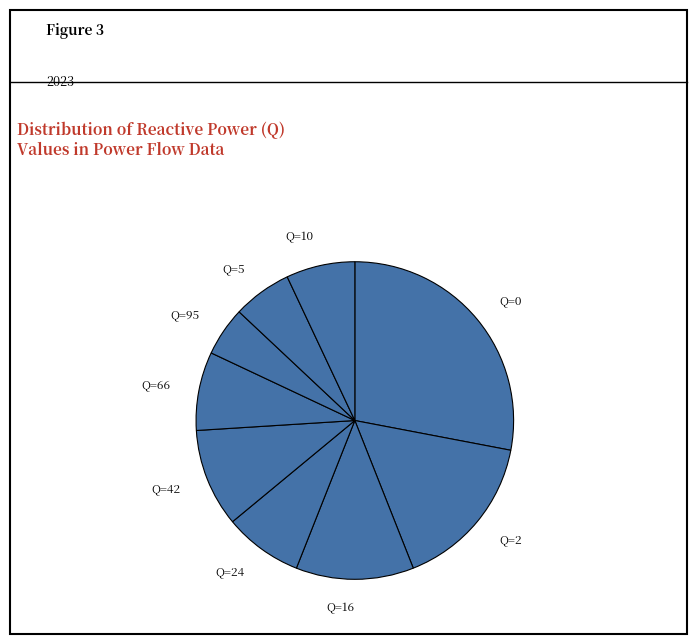

True or false: Q=95 accounts for 1% of the total.

False